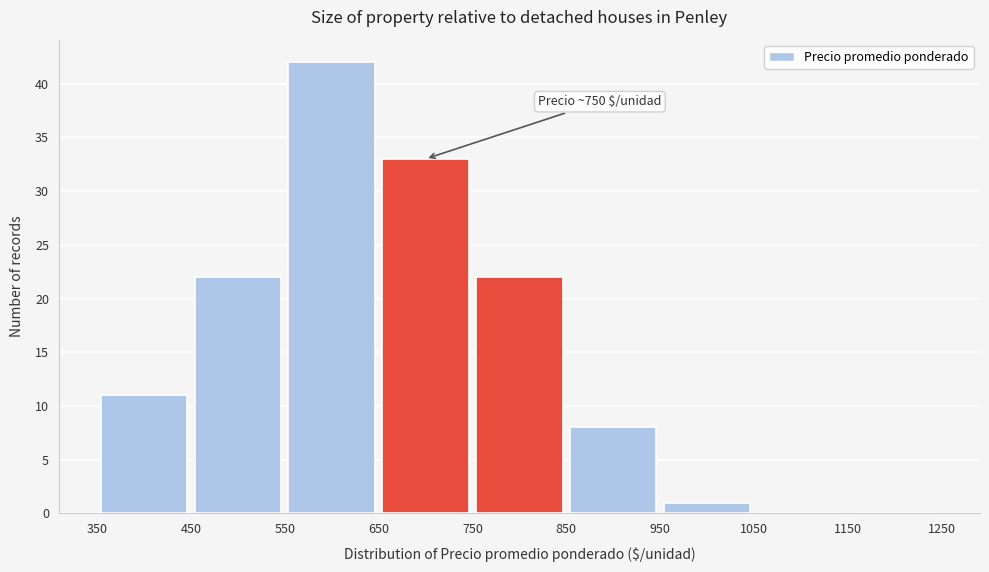

Which range on the x-axis has the tallest bar?

550 to 650